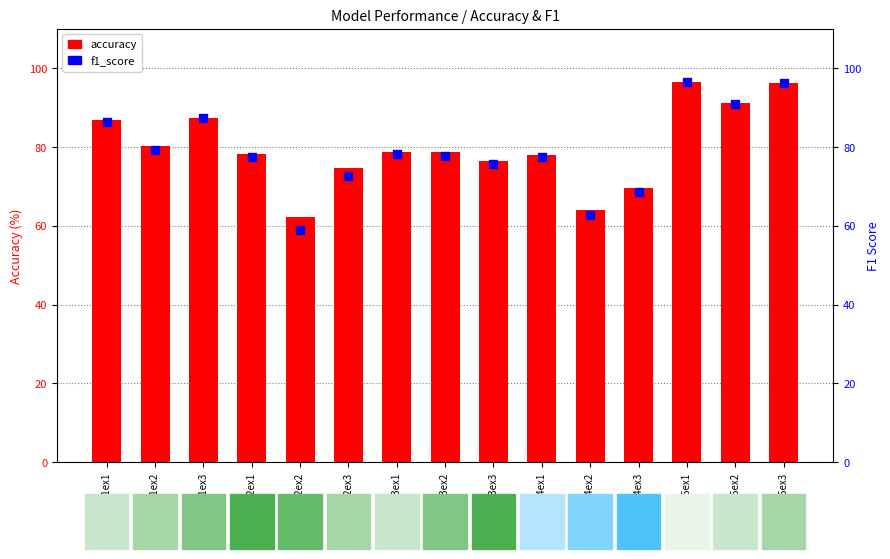

At which category is the sum across all series the highest?

sub15ex1